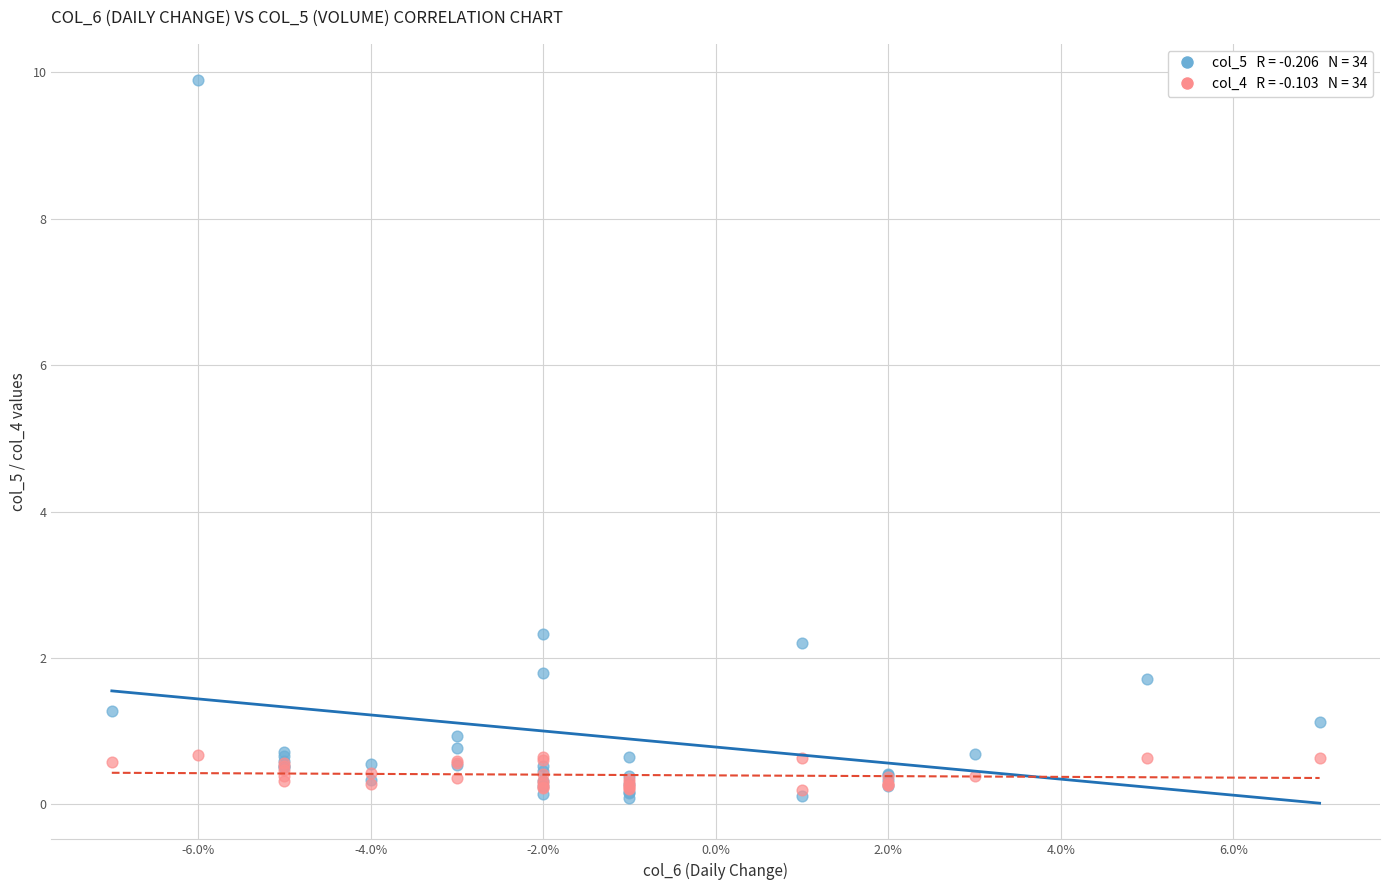

Across all series, what Y value is closest to 4?

2.3